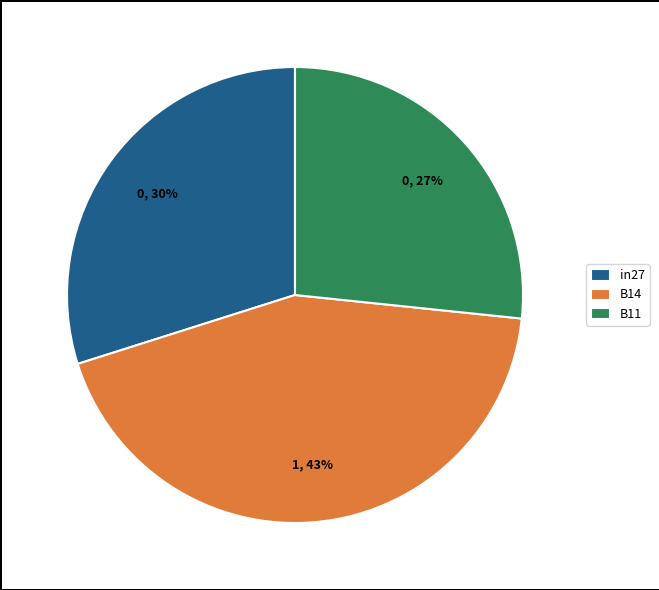

The B11 slice represents 27% of the pie. True or false?

True